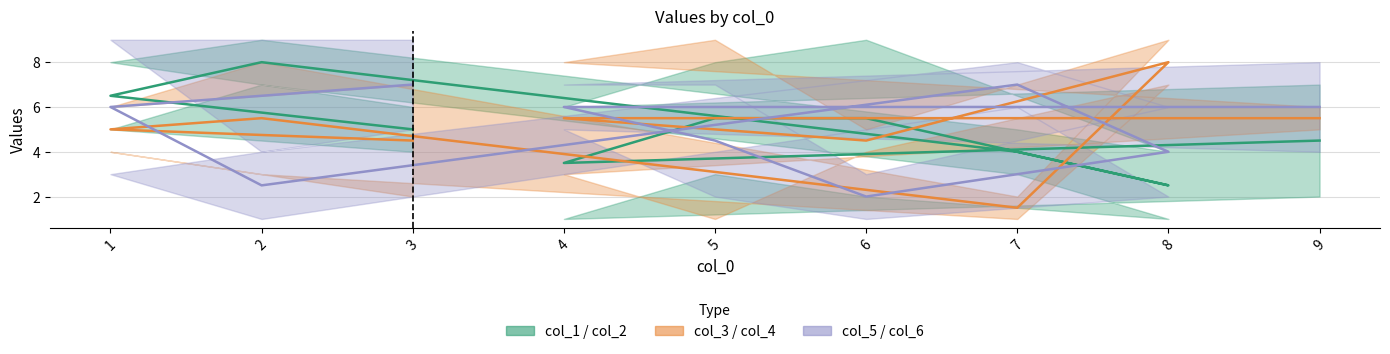

What is the total value across all series at 8?

29